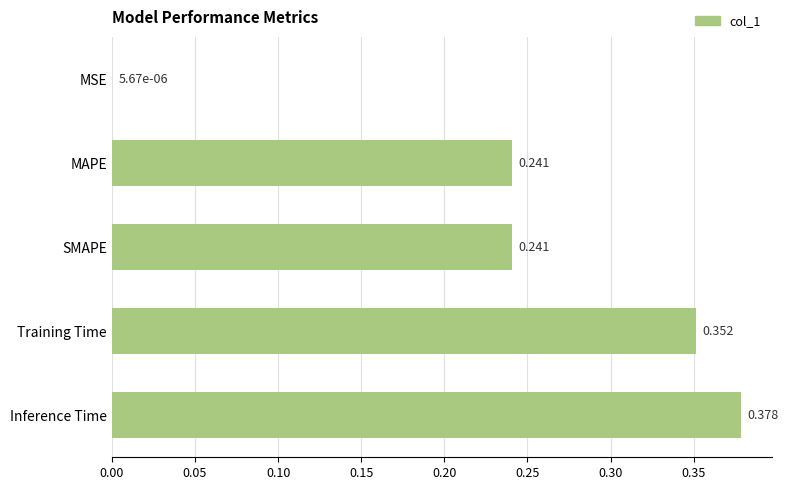

How many series are shown in this chart?

1